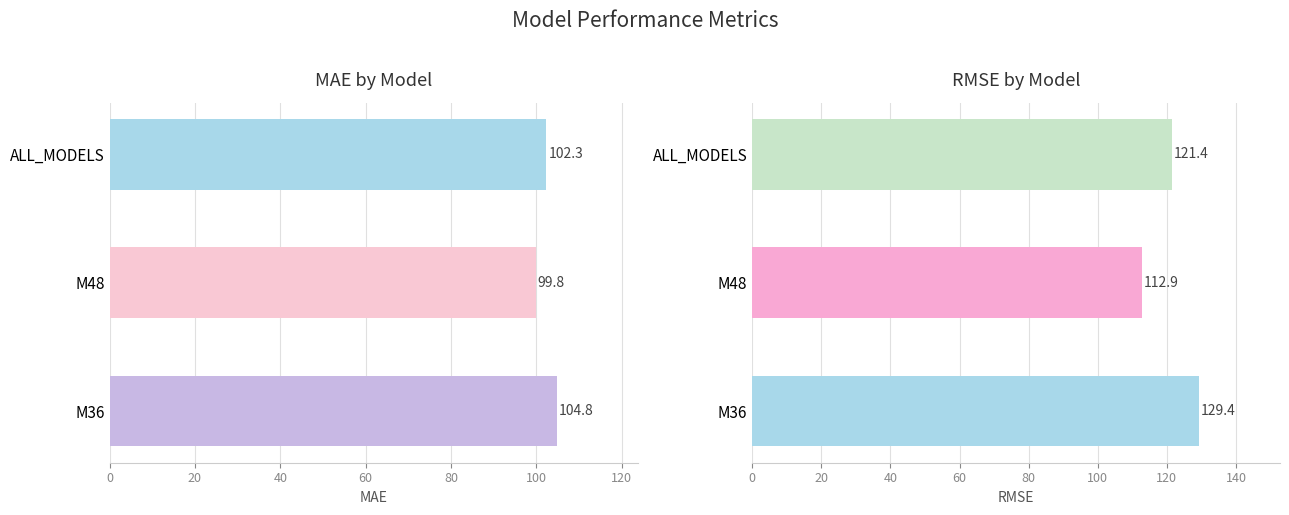

What is the average value of the RMSE series?

121.2